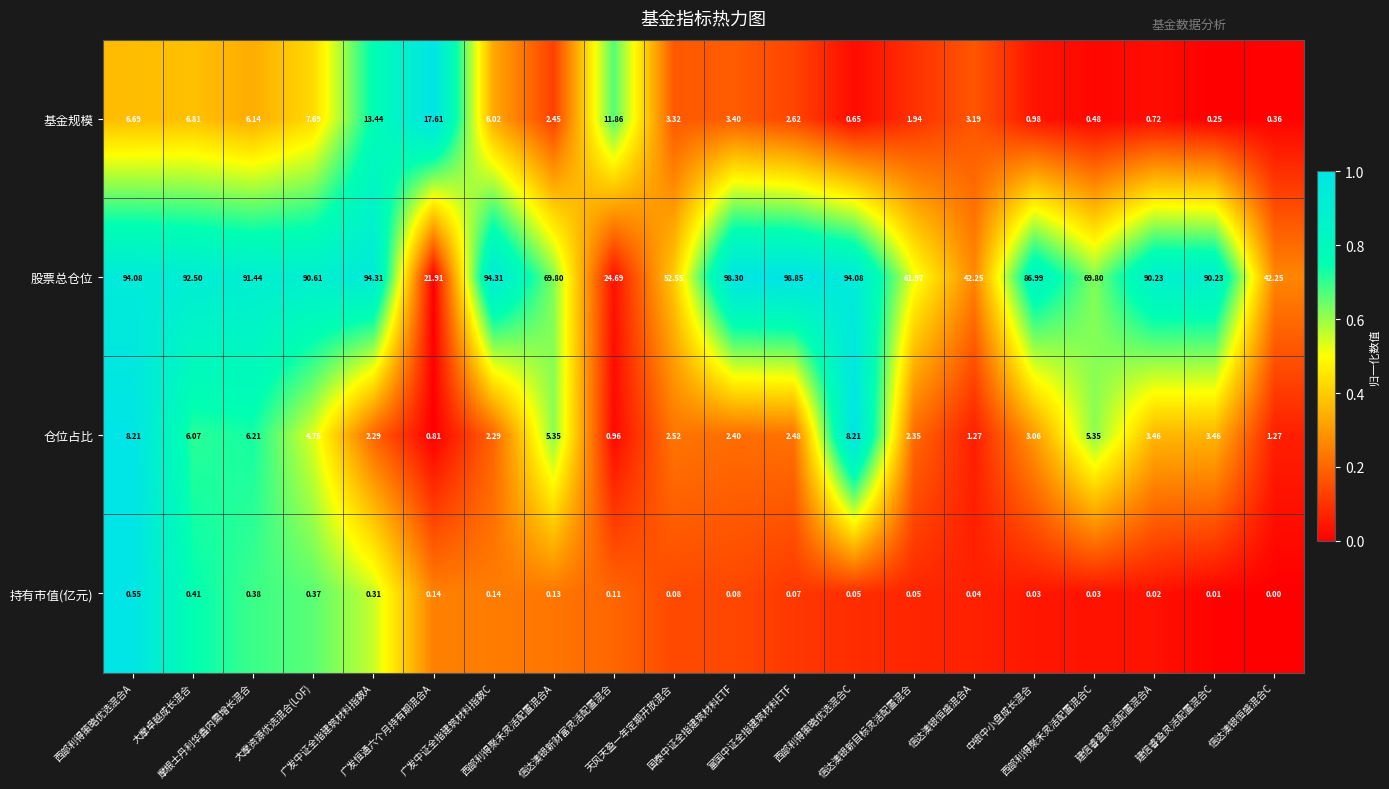

Which series has the largest total across all categories?

股票总仓位